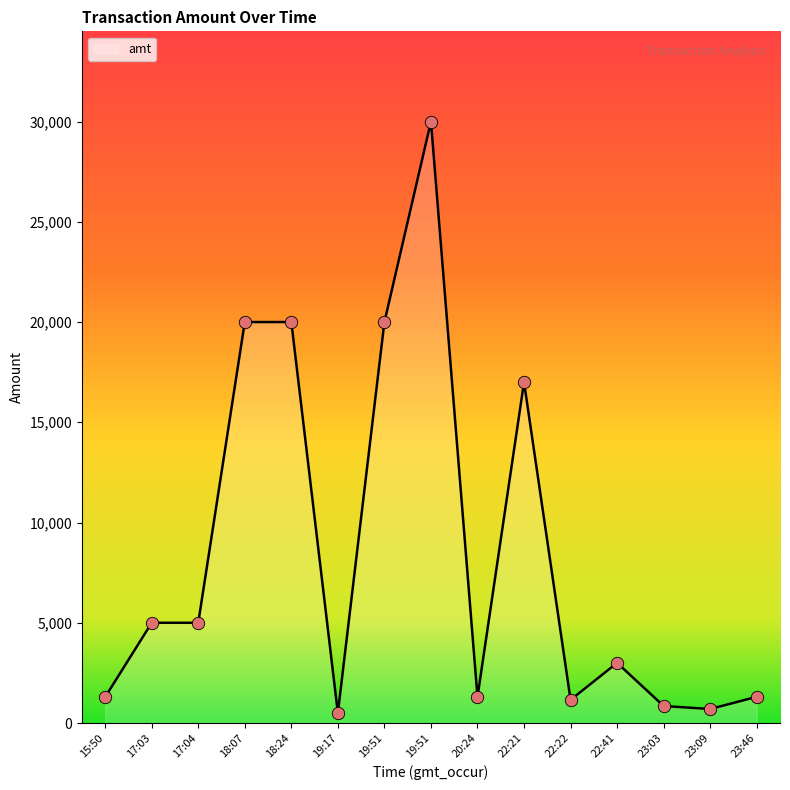

Does the chart have visible grid lines?

No